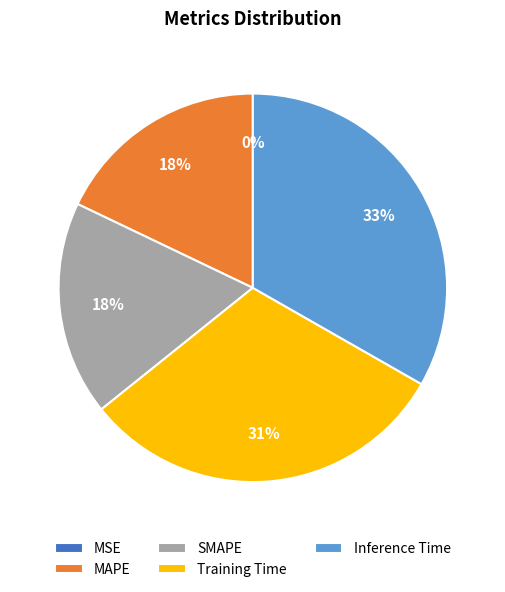

To the nearest percent, what is the difference between the SMAPE and Training Time slice percentages?

13%